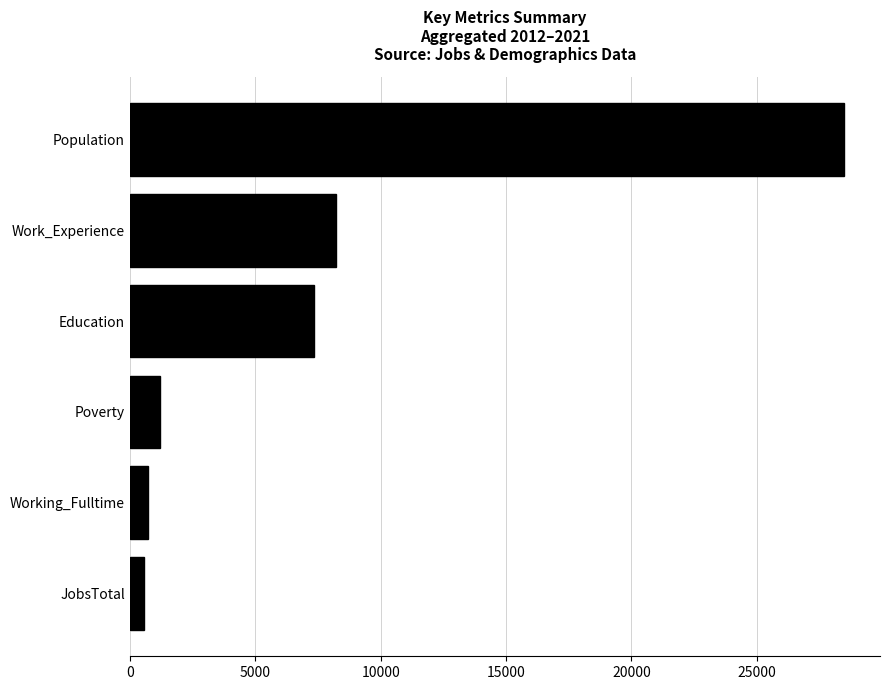

At which category does the chart reach its peak across all series?

Population